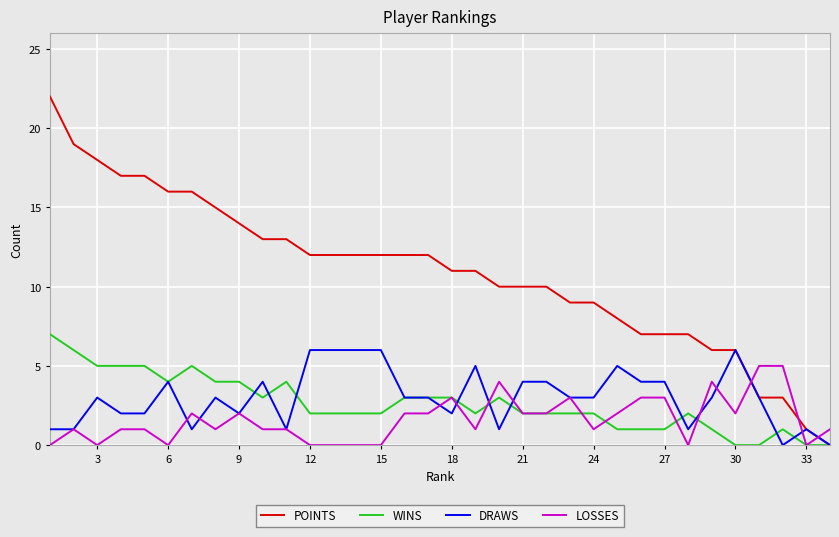

Which series has the largest total across all categories?

POINTS